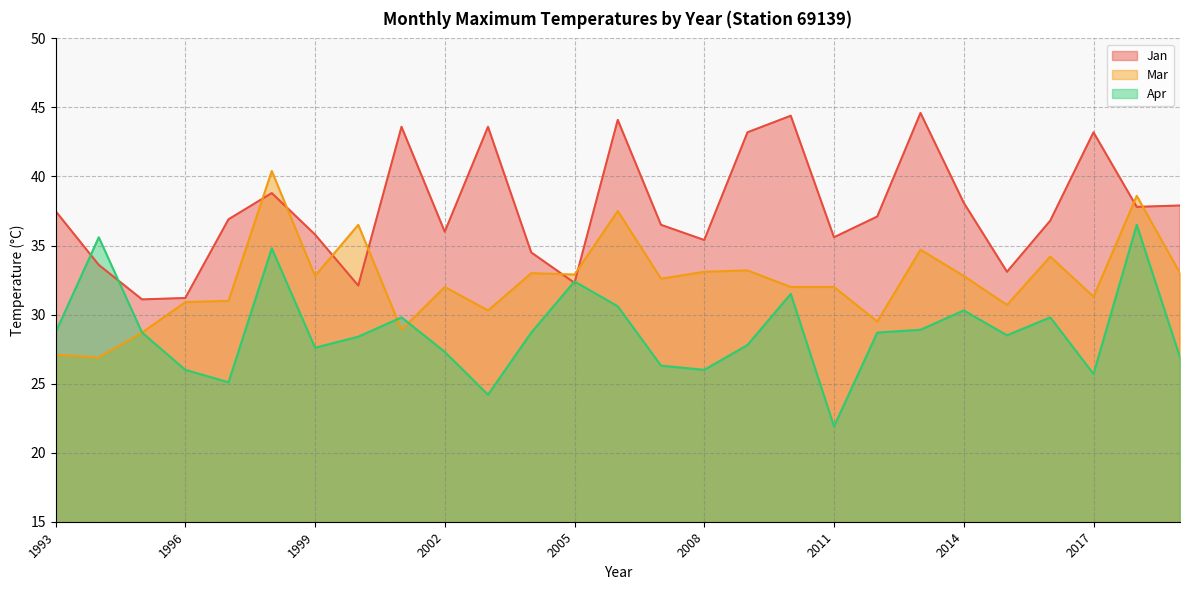

At which label is Mar closest to 33?

2004